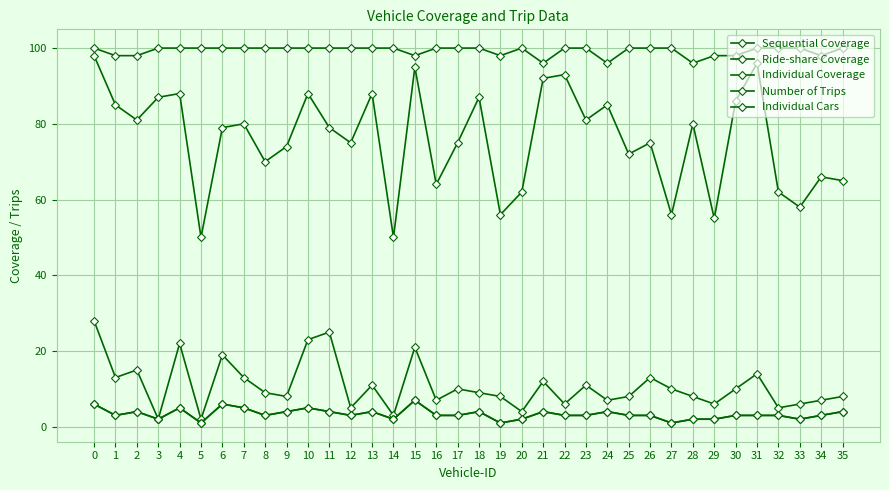

What is the sum of the Ride-share Coverage values at 14 and 32?

200